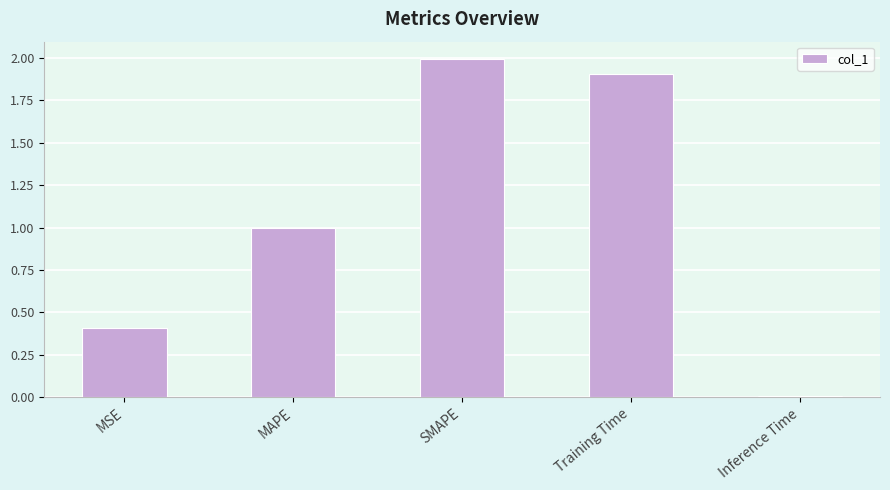

Which has a higher value, Inference Time or SMAPE?

SMAPE